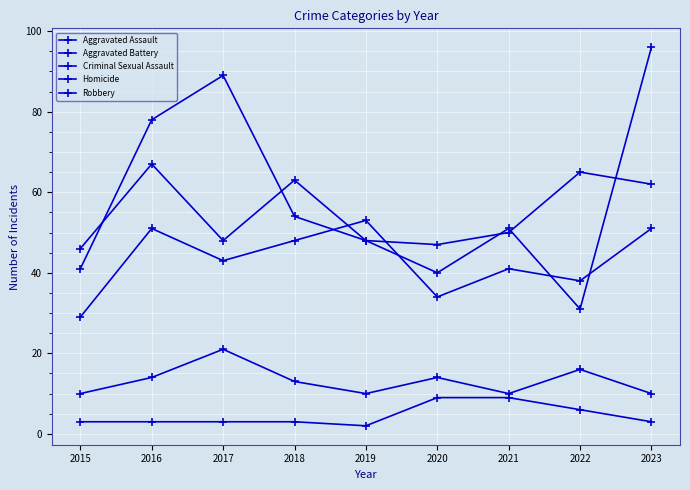

True or false: Robbery and Criminal Sexual Assault intersect in this chart.

False